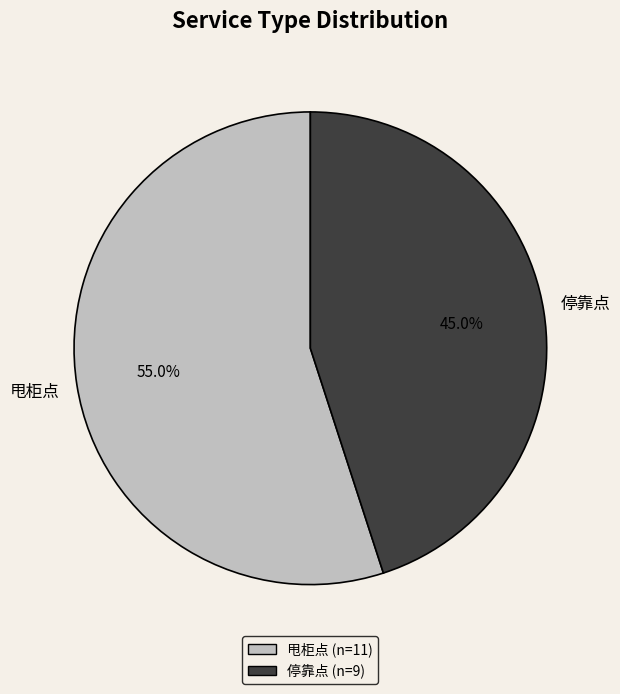

To the nearest percent, what percentage of the pie is 甩柜点?

55%